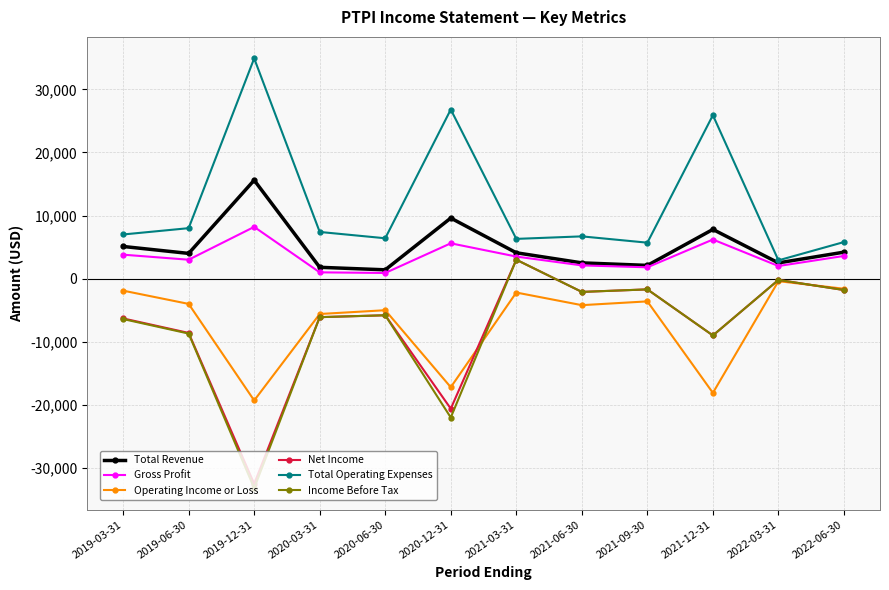

What is the total value across all series at 2022-06-30?

8400